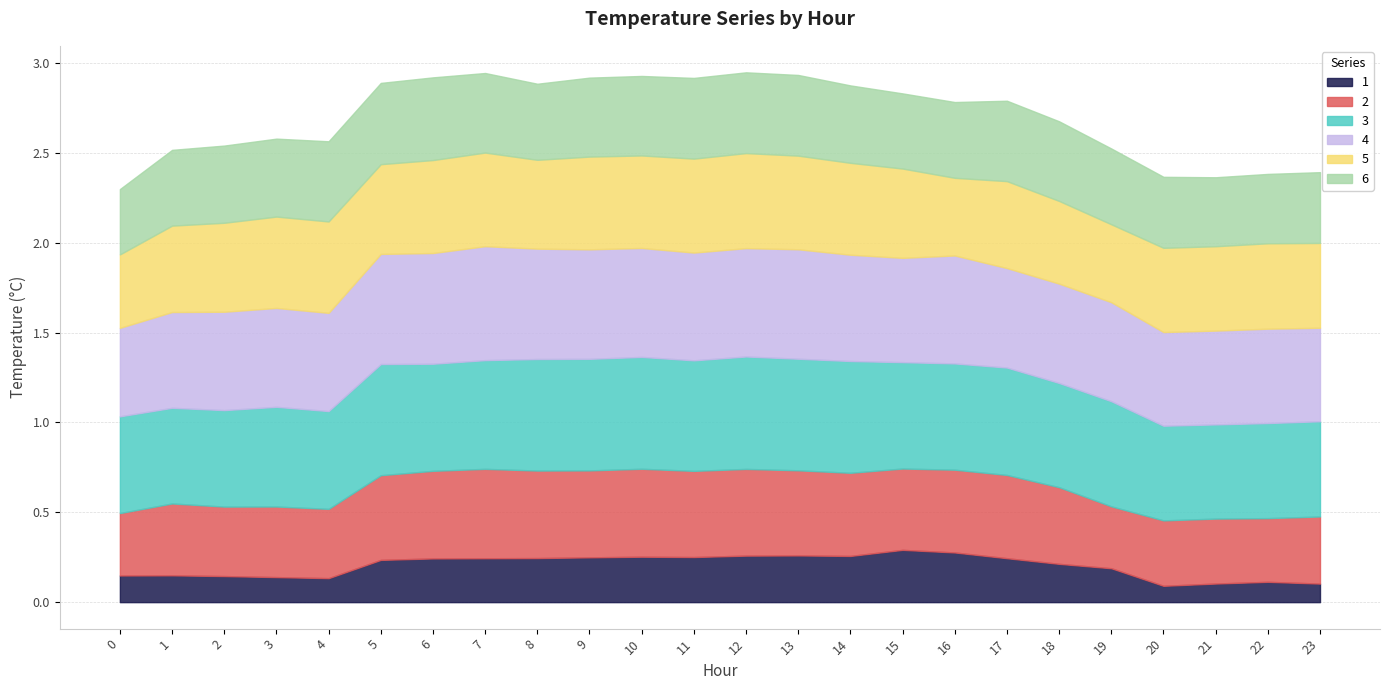

How many distinct data groups are displayed?

6